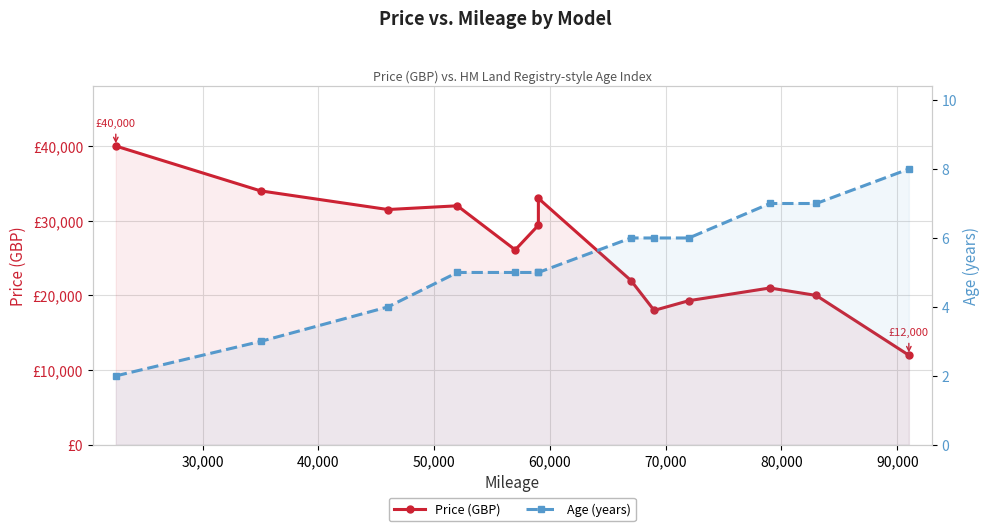

True or false: Price (GBP) and Age (years) cross at least once.

False